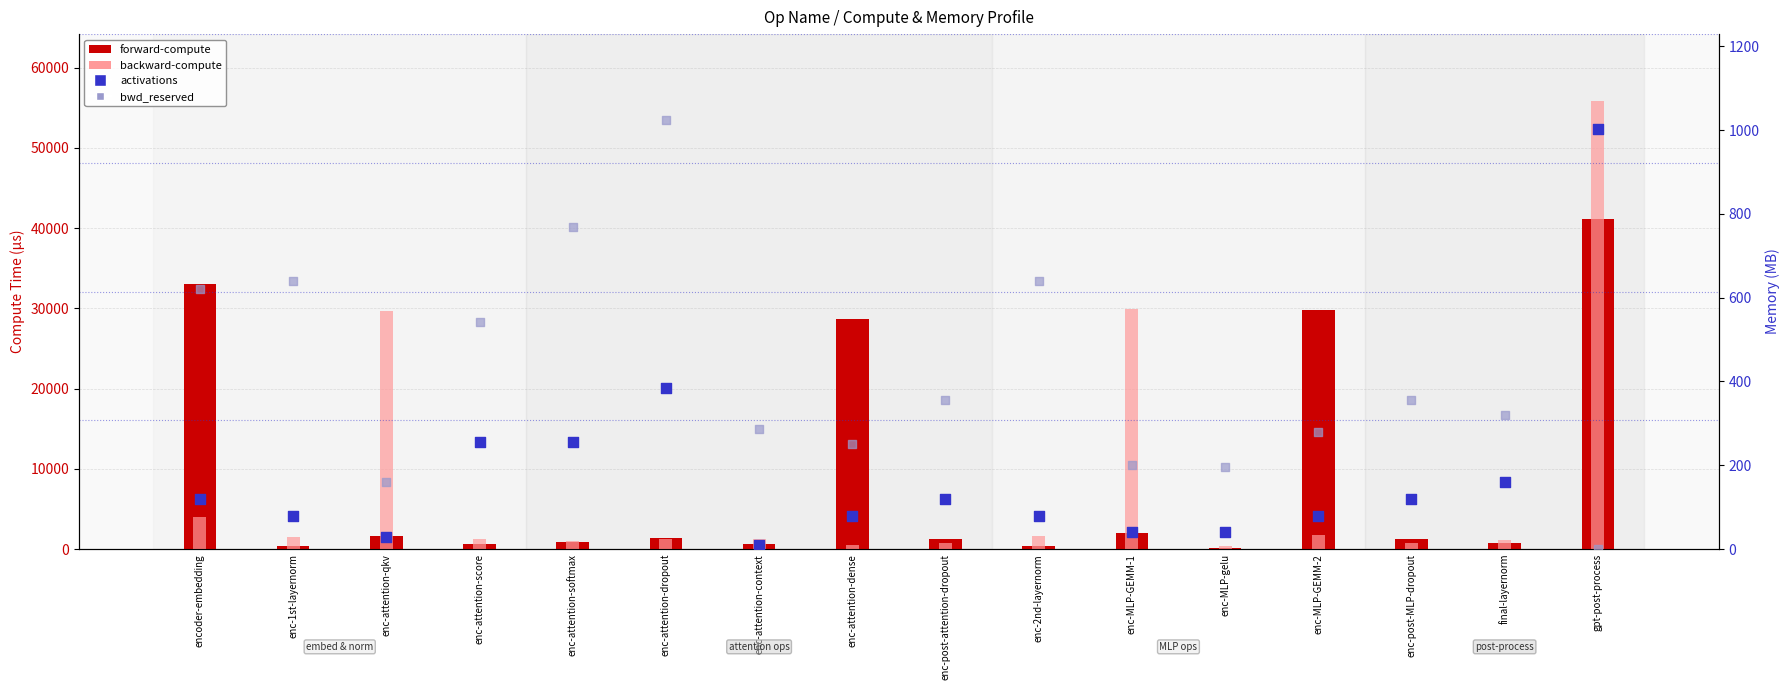

What are all the series names shown in the legend?

forward-compute, backward-compute, activations, bwd_reserved